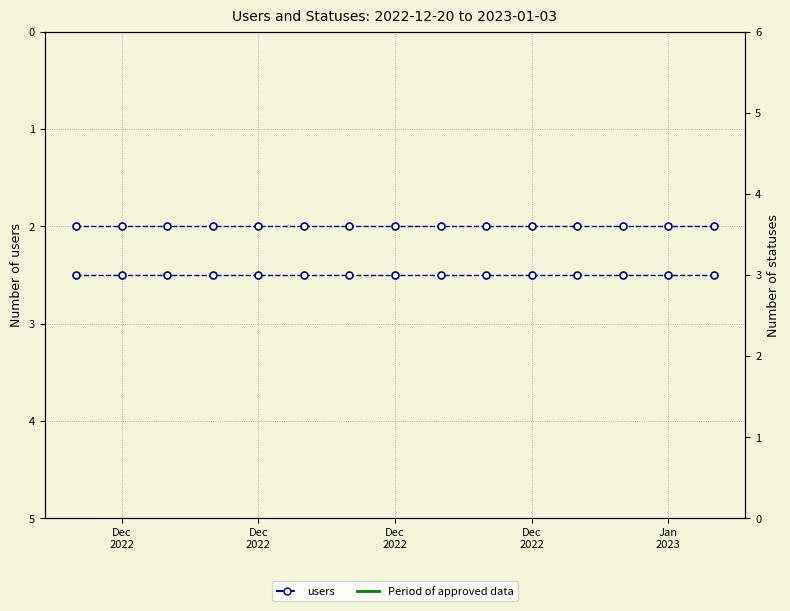

Reading left to right, list all the values displayed in this chart.

users: 2	2	2	2	2	2	2	2	2	2	2	2	2	2	2
statuses: 3	3	3	3	3	3	3	3	3	3	3	3	3	3	3